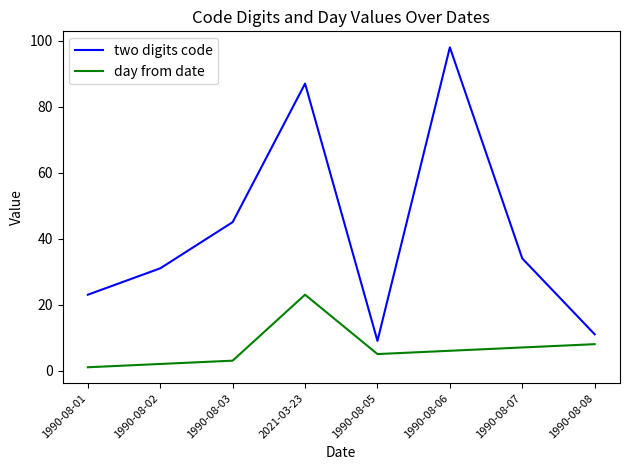

Which series has the largest total across all categories?

two digits code